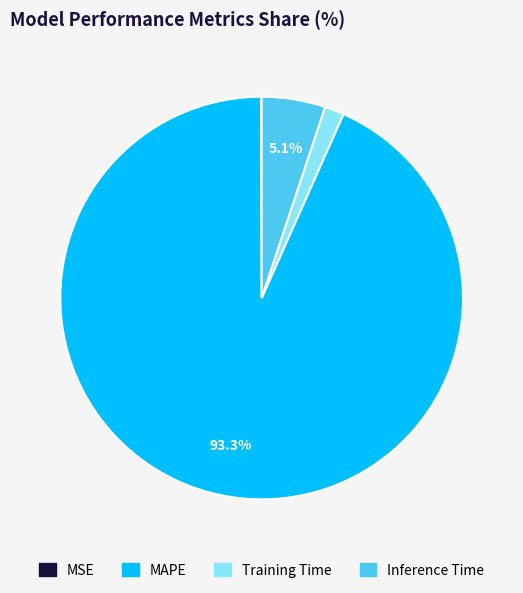

Which has a higher value, MAPE or Training Time?

MAPE